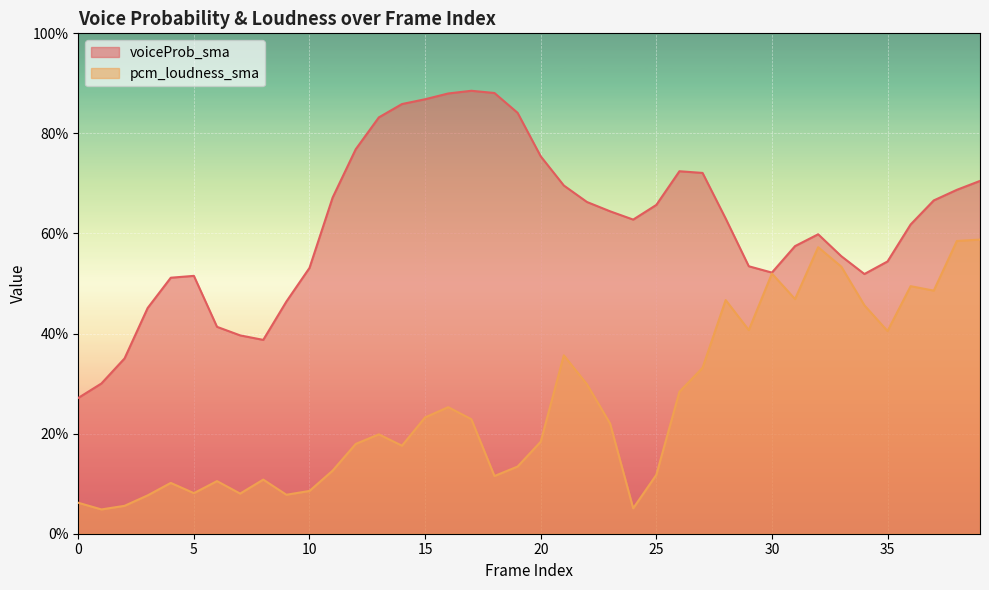

How many distinct data groups are displayed?

2